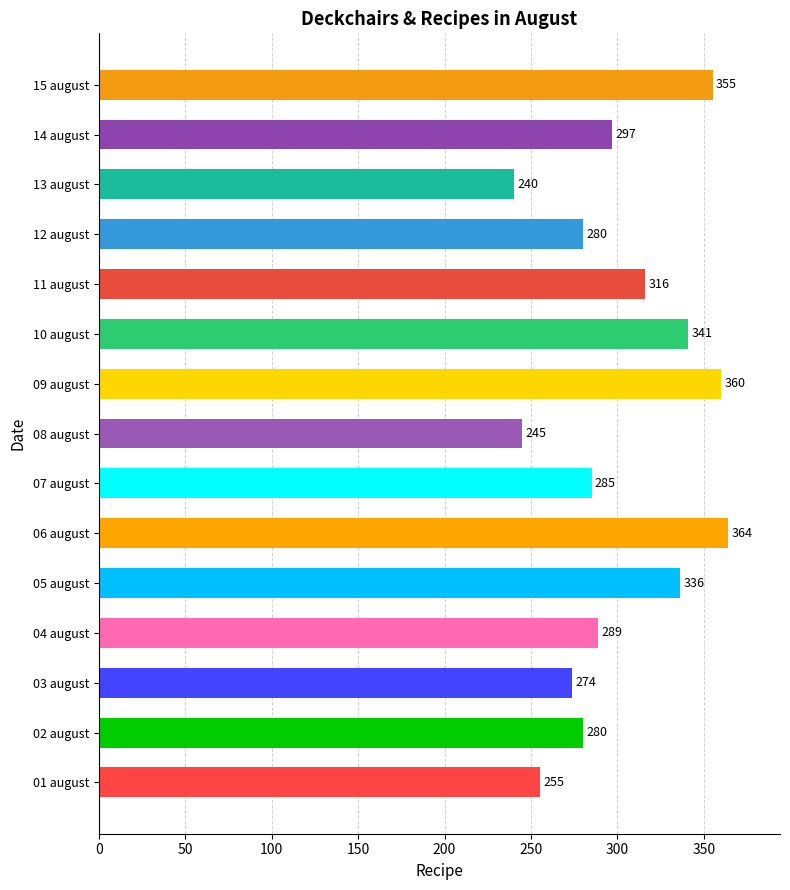

What is the difference between the values at 14 august and 03 august?

23